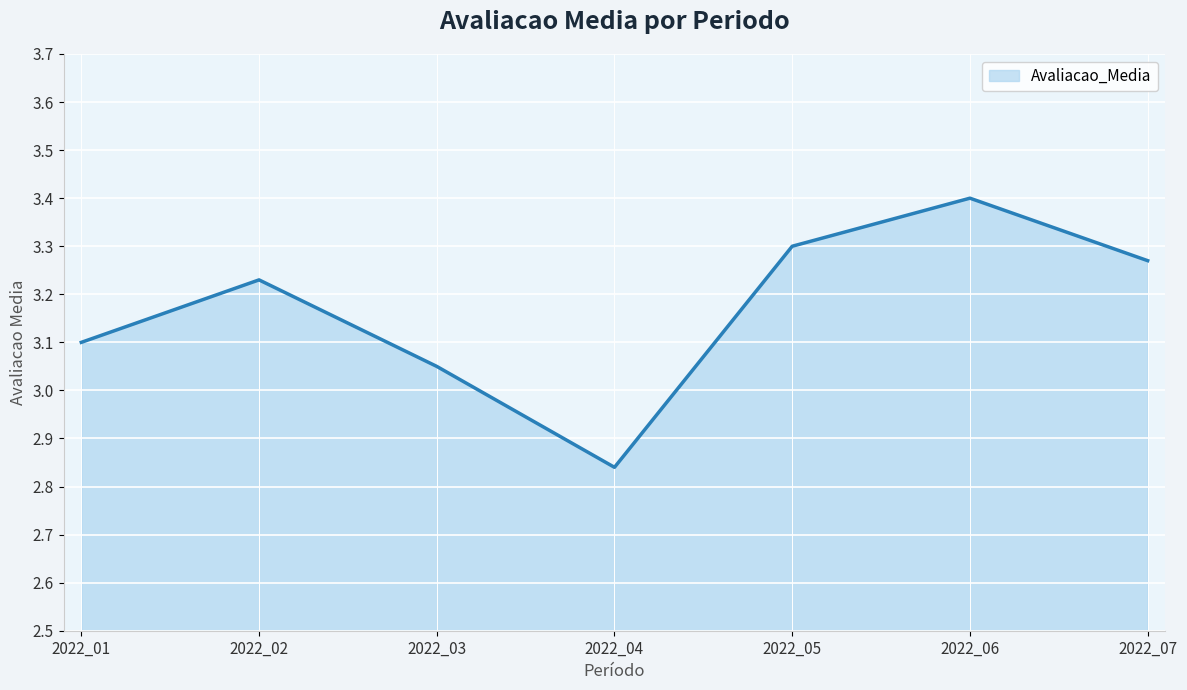

Which label corresponds to the largest value in the chart?

2022_06